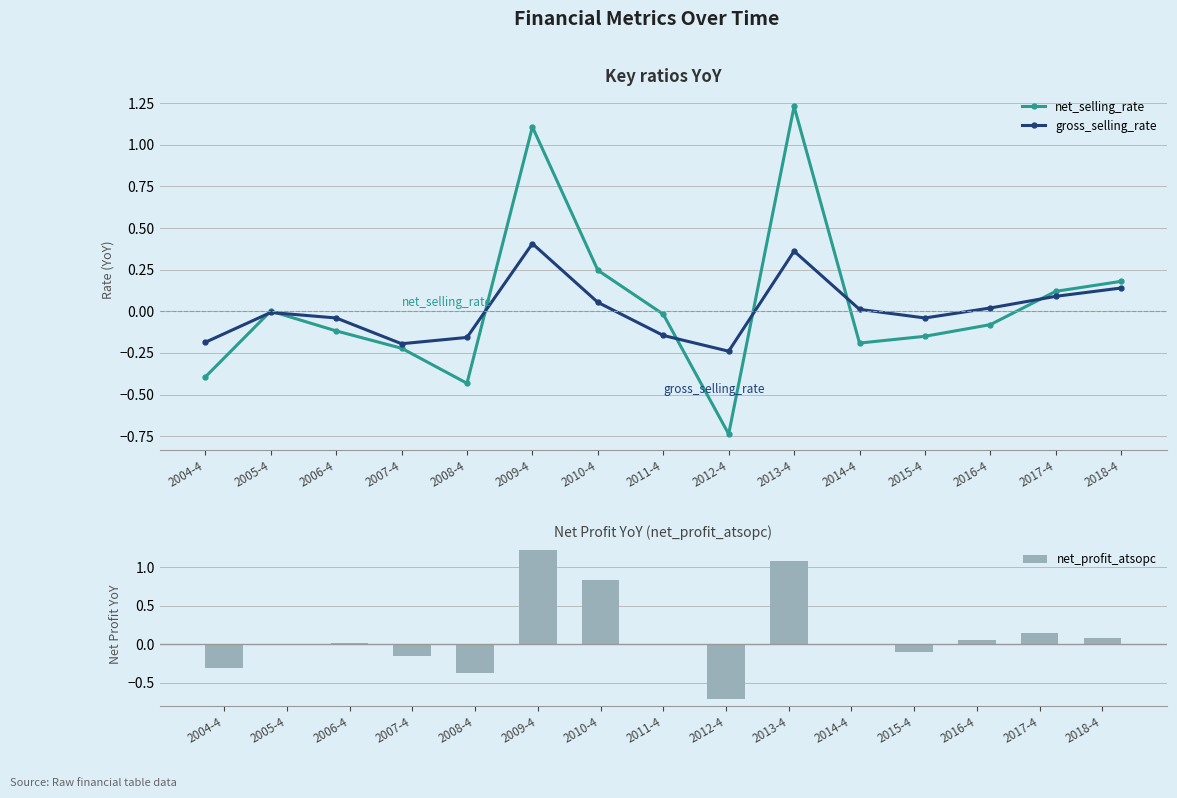

Rank the categories by gross_selling_rate value from highest to lowest.

2009-4, 2013-4, 2018-4, 2017-4, 2010-4, 2016-4, 2014-4, 2005-4, 2006-4, 2015-4, 2011-4, 2008-4, 2004-4, 2007-4, 2012-4